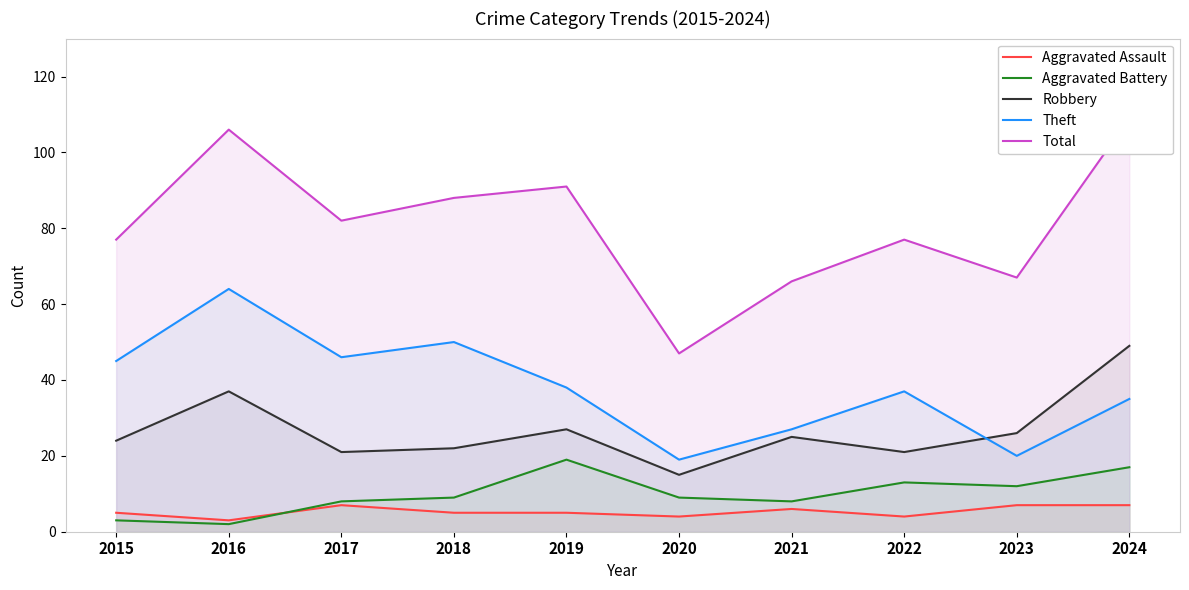

Is it true that Aggravated Battery equals 17 at 2024?

True